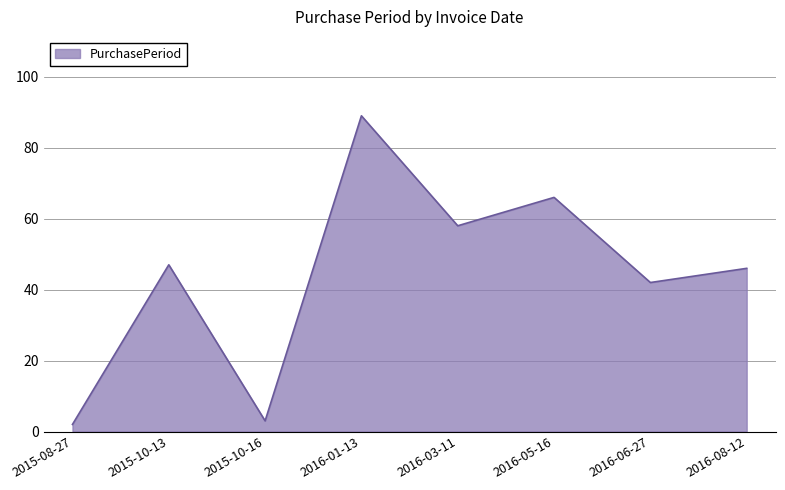

True or false: the data shows 34 at 2016-05-16.

False